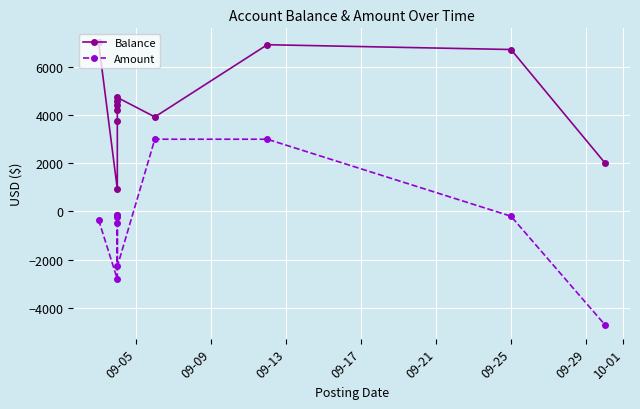

How many lines are shown in the chart?

2